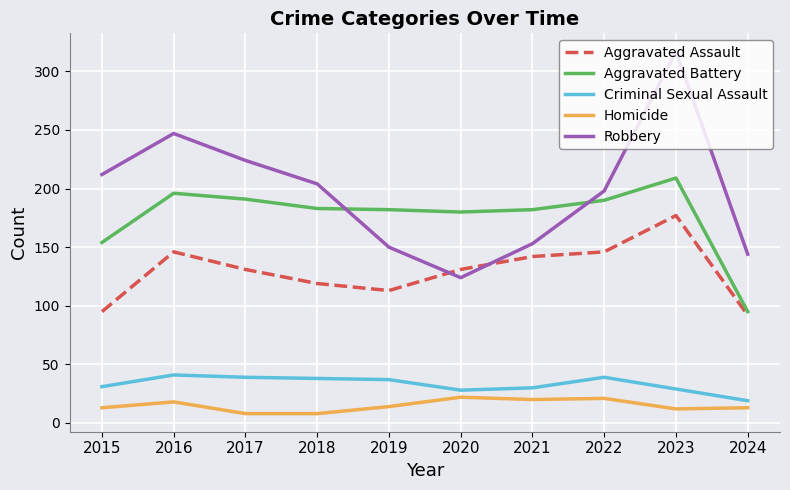

Is this an area chart (filled region under the line)?

No